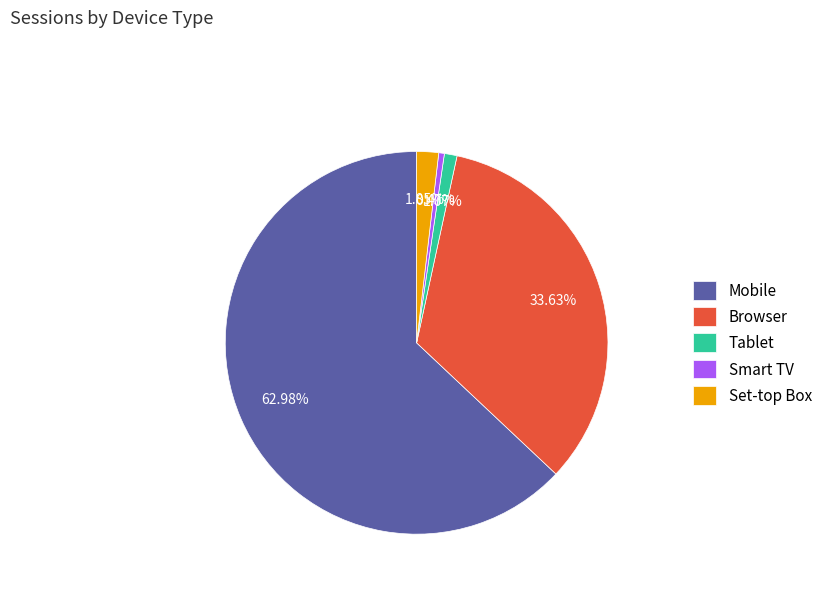

Which slice is the largest?

Mobile